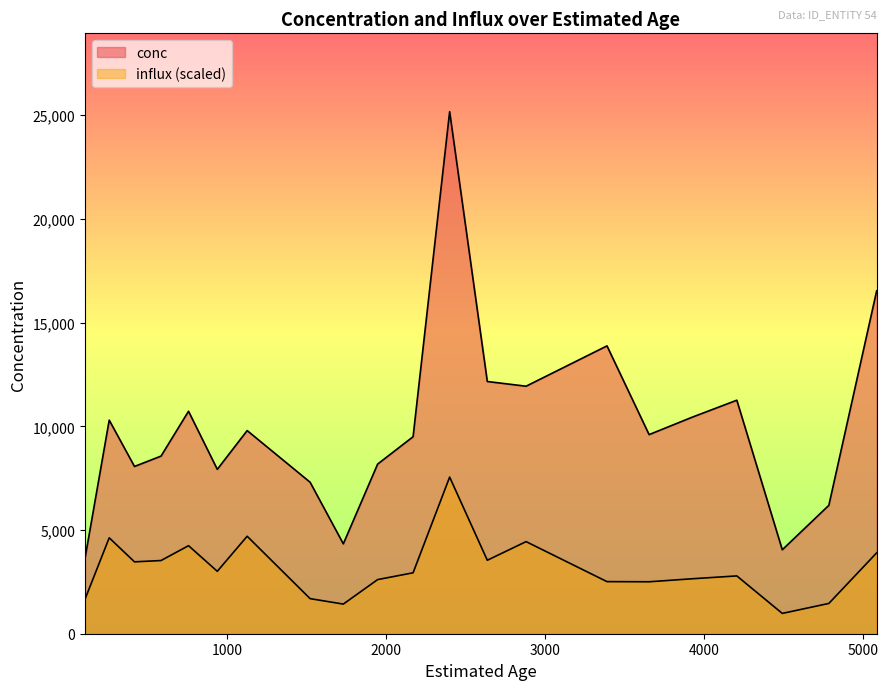

At 1126, list the series in order from largest to smallest.

conc, influx